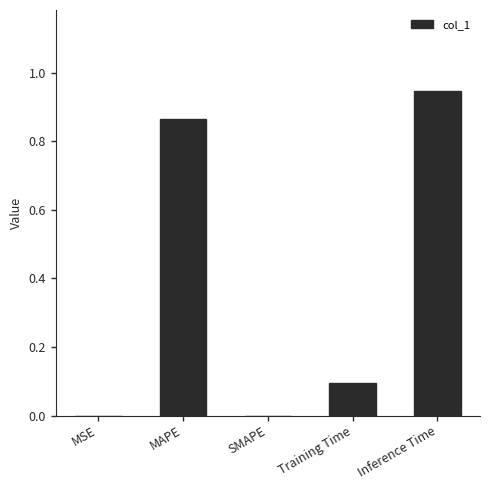

Which label corresponds to the largest value in the chart?

Inference Time